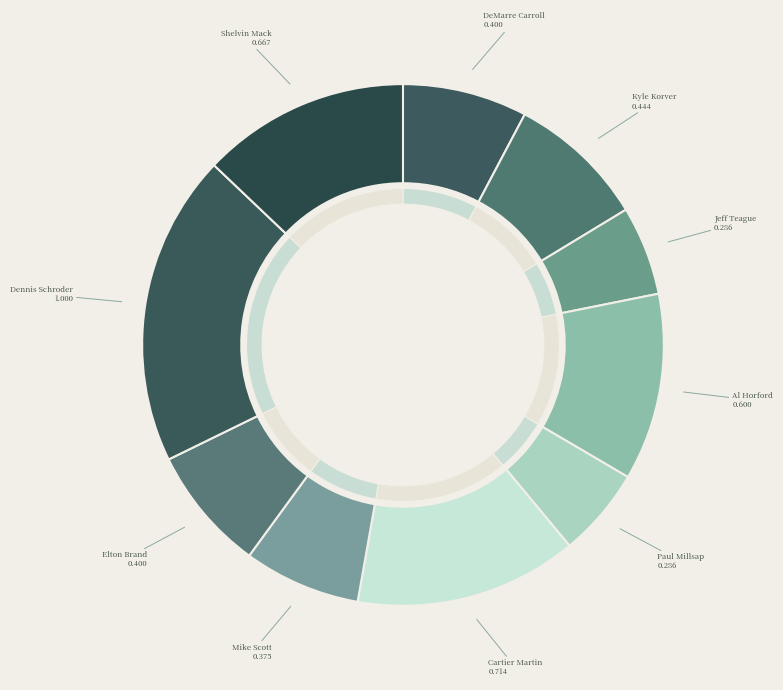

To the nearest percent, what is the combined percentage of Cartier Martin and Dennis Schroder?

33%